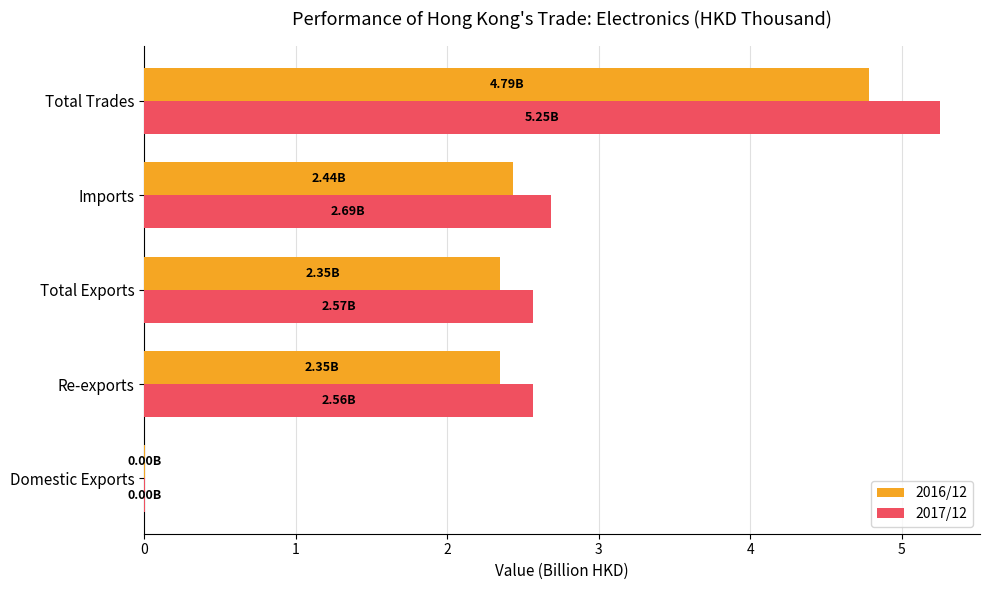

Which series changed the most between Total Exports and Total Trades?

2017/12